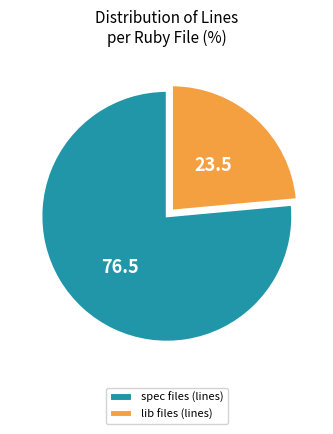

Which category accounts for the majority?

spec files (lines)